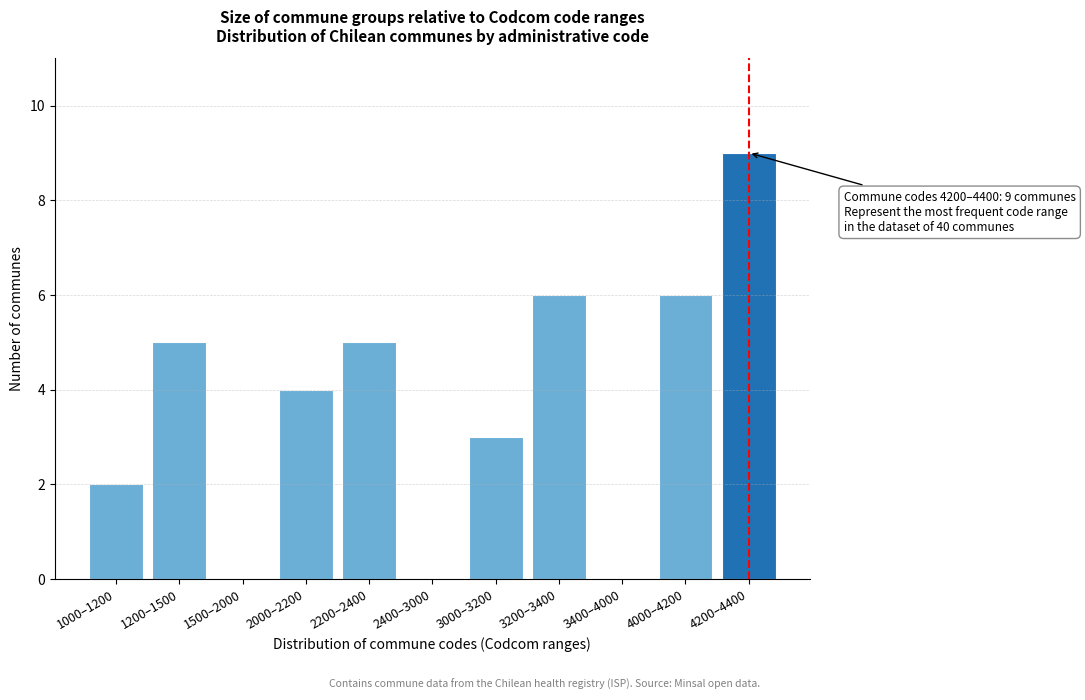

Reading left to right, transcribe all the data shown in this chart.

1000–1200=2	1200–1500=5	1500–2000=0	2000–2200=4	2200–2400=5	2400–3000=0	3000–3200=3	3200–3400=6	3400–4000=0	4000–4200=6	4200–4400=9